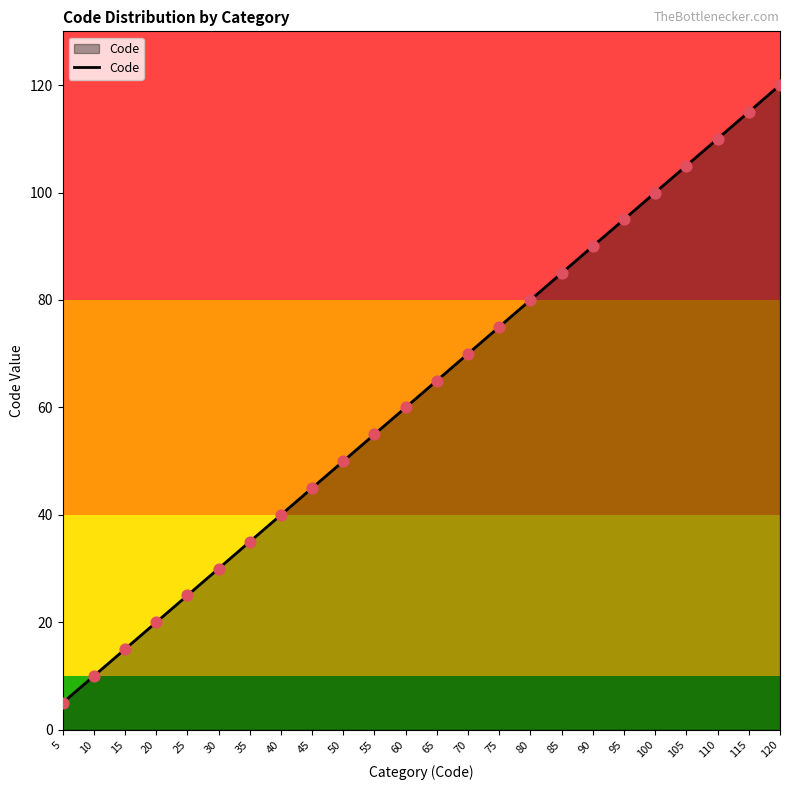

What is the change in value from 105 to 110?

+5